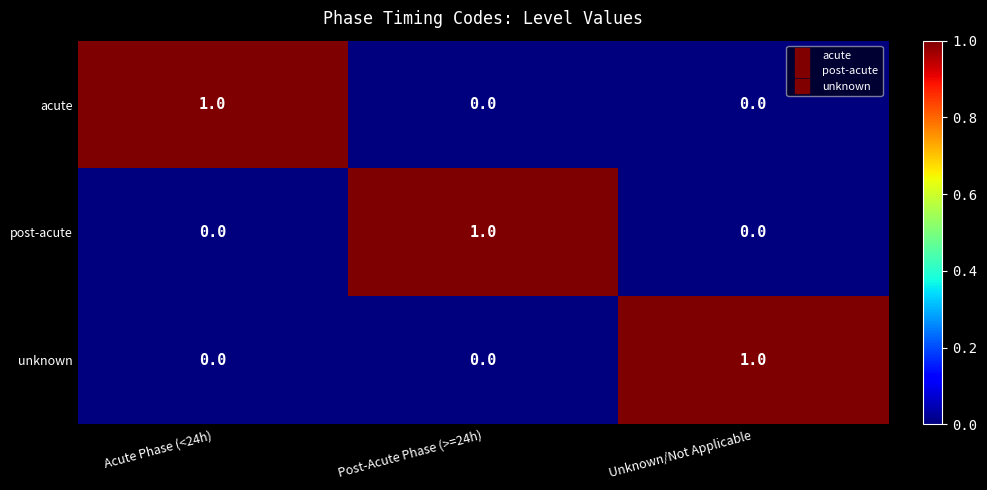

Is it true that post-acute equals 1 at Unknown/Not Applicable?

False